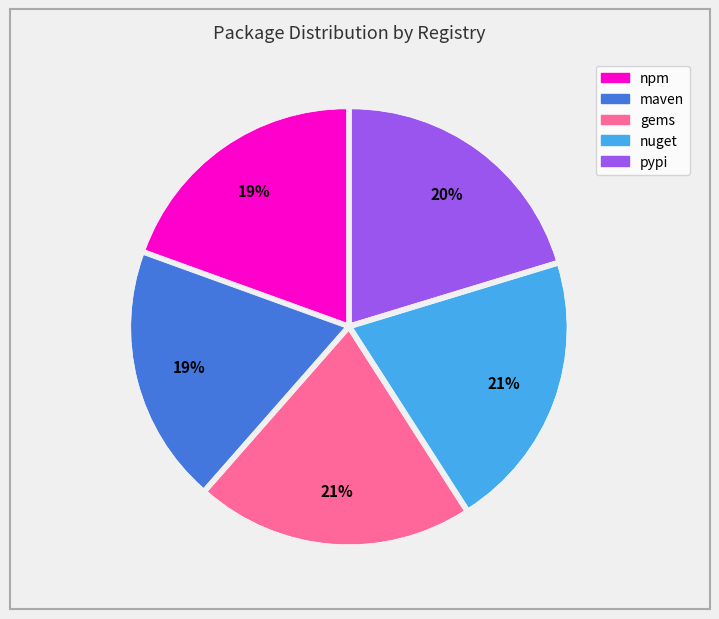

To the nearest percent, what is the combined percentage of nuget and npm?

40%